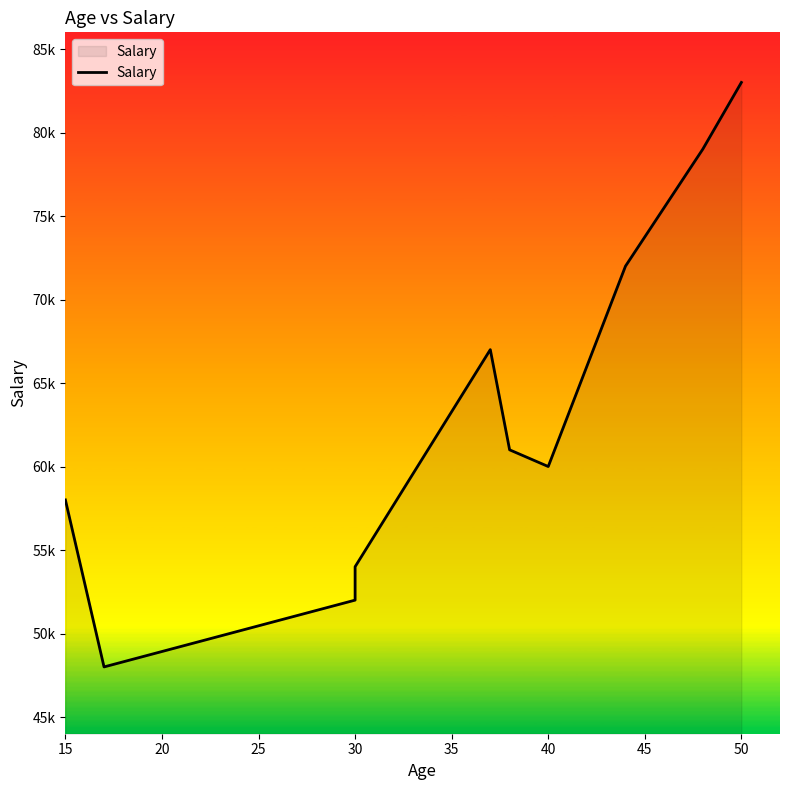

What is the difference between the maximum and minimum values?

35000